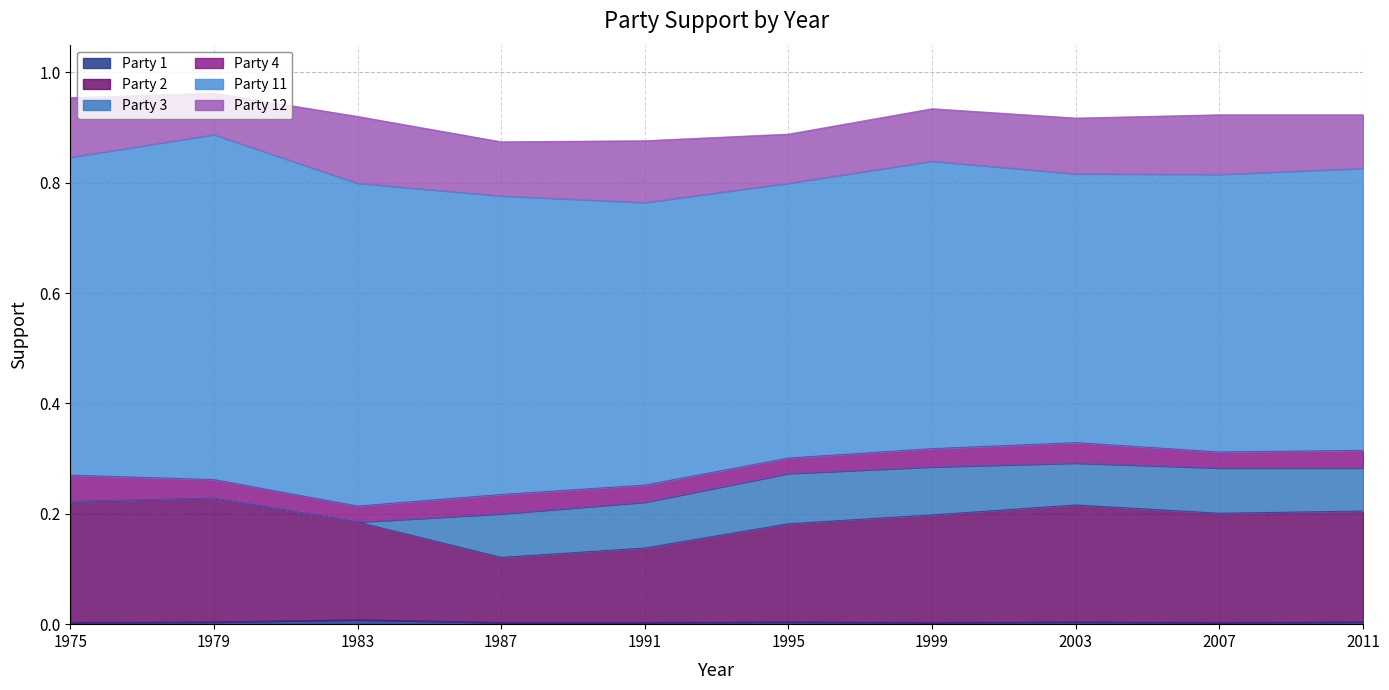

Reading left to right, list all the values displayed in this chart.

Party 1: 1975=0.0	1979=0.0	1983=0.0	1987=0.0	1991=0.0	1995=0.0	1999=0.0	2003=0.0	2007=0.0	2011=0.0
Party 2: 1975=0.2	1979=0.2	1983=0.2	1987=0.1	1991=0.1	1995=0.2	1999=0.2	2003=0.2	2007=0.2	2011=0.2
Party 3: 1975=0.0	1979=0.0	1983=0.0	1987=0.1	1991=0.1	1995=0.1	1999=0.1	2003=0.1	2007=0.1	2011=0.1
Party 4: 1975=0.0	1979=0.0	1983=0.0	1987=0.0	1991=0.0	1995=0.0	1999=0.0	2003=0.0	2007=0.0	2011=0.0
Party 11: 1975=0.6	1979=0.6	1983=0.6	1987=0.5	1991=0.5	1995=0.5	1999=0.5	2003=0.5	2007=0.5	2011=0.5
Party 12: 1975=0.1	1979=0.1	1983=0.1	1987=0.1	1991=0.1	1995=0.1	1999=0.1	2003=0.1	2007=0.1	2011=0.1